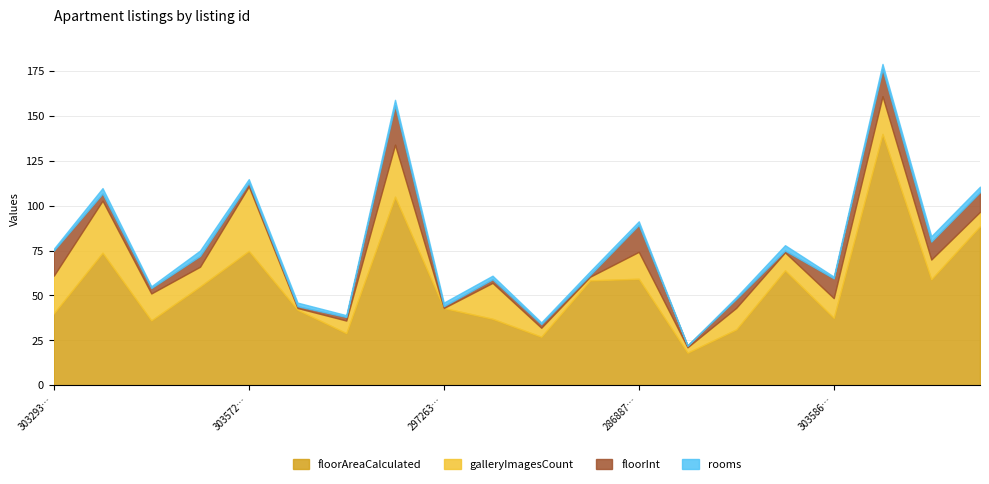

Does the chart have visible grid lines?

Yes